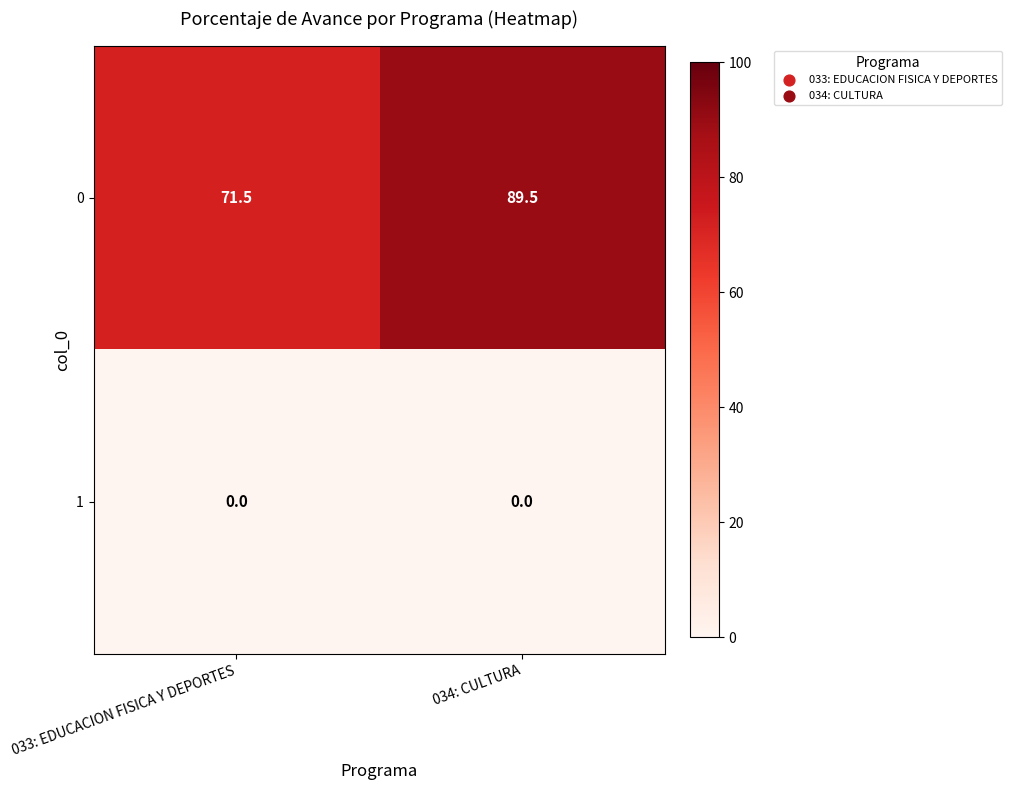

Reading left to right, what are all the values shown in this chart?

0: 033: EDUCACION FISICA Y DEPORTES=71.5	034: CULTURA=89.5
1: 033: EDUCACION FISICA Y DEPORTES=0.0	034: CULTURA=0.0